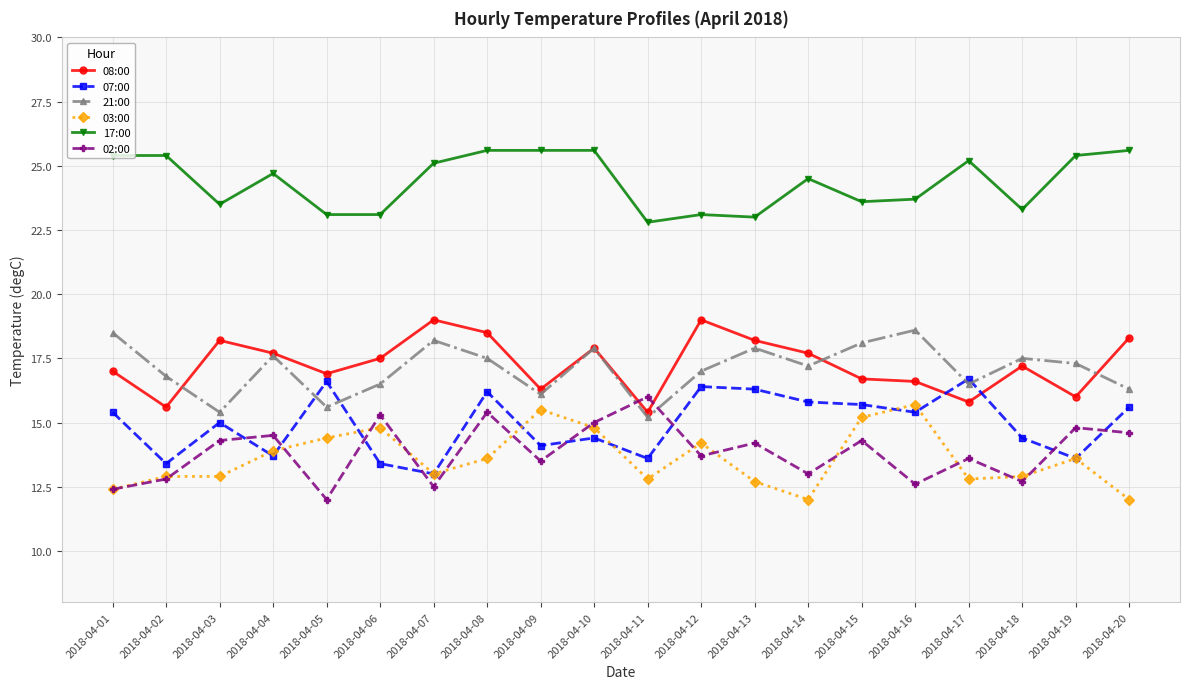

What are all the series names shown in the legend?

08:00, 07:00, 21:00, 03:00, 17:00, 02:00